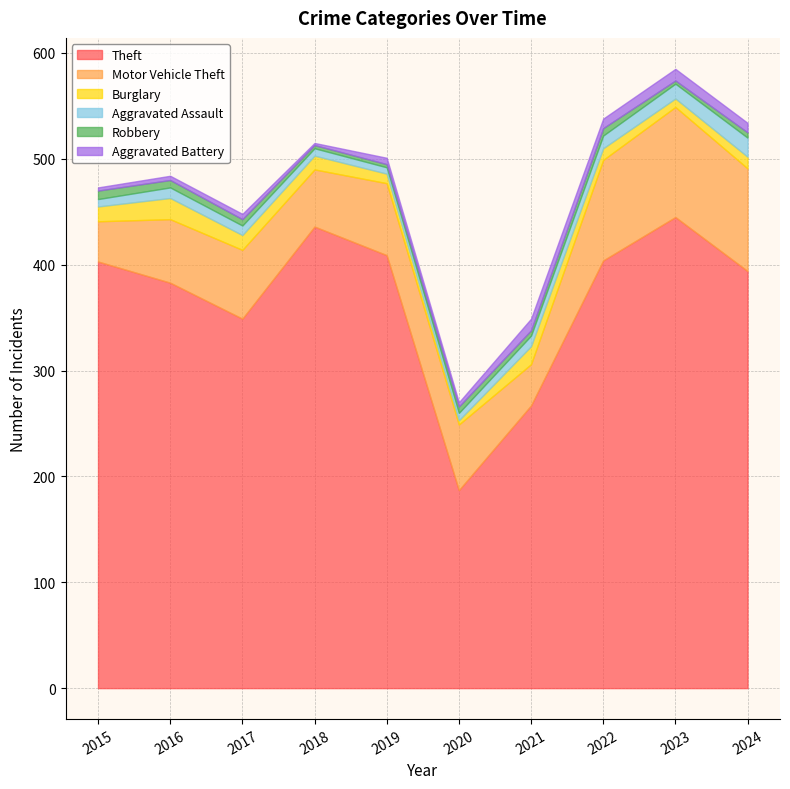

What is the difference between the maximum and second lowest values in the Aggravated Battery series?

8